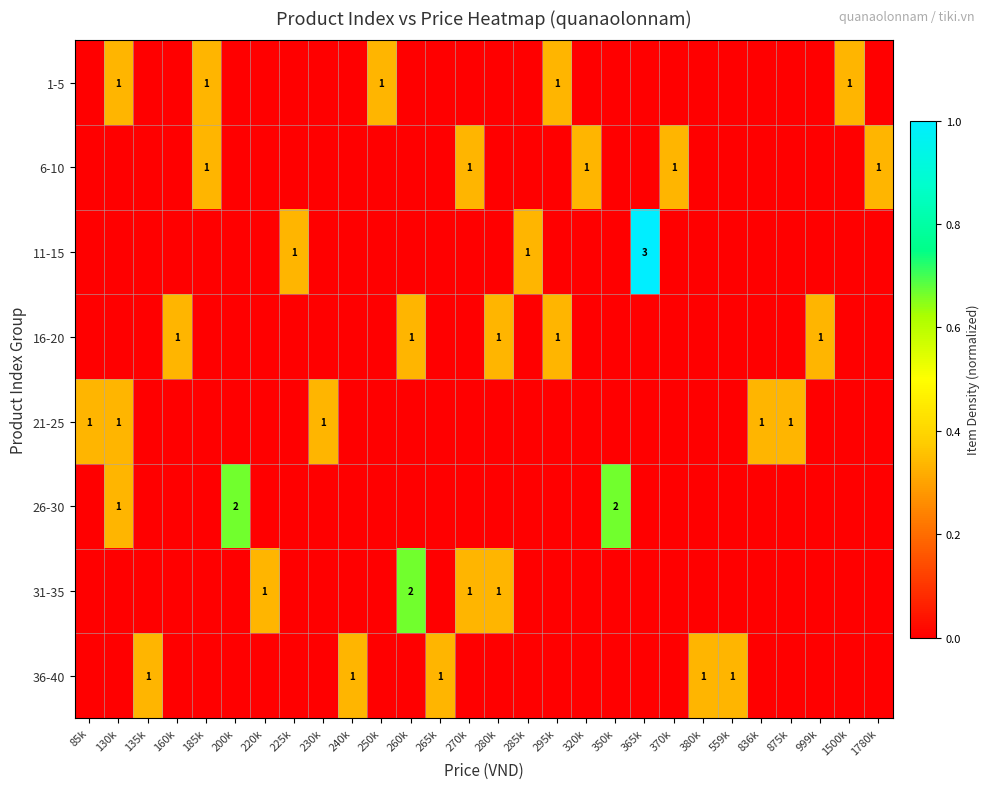

Count the number of data series in this chart.

8